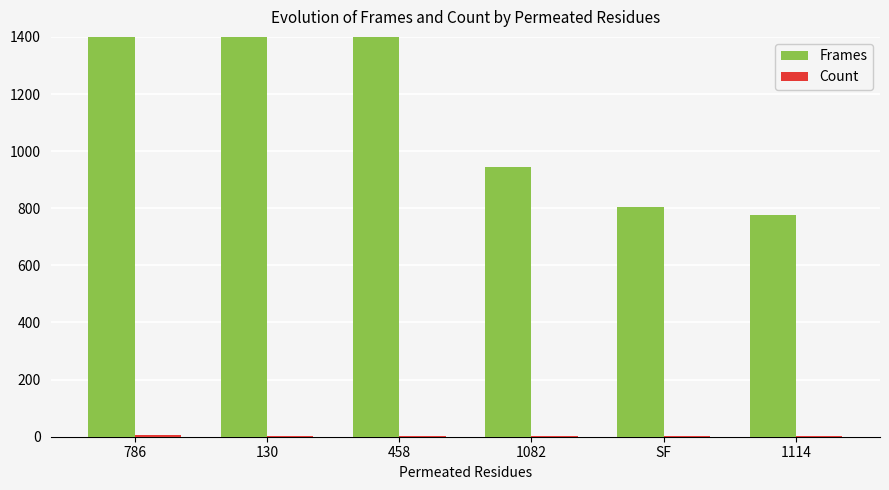

Count the number of data series in this chart.

2